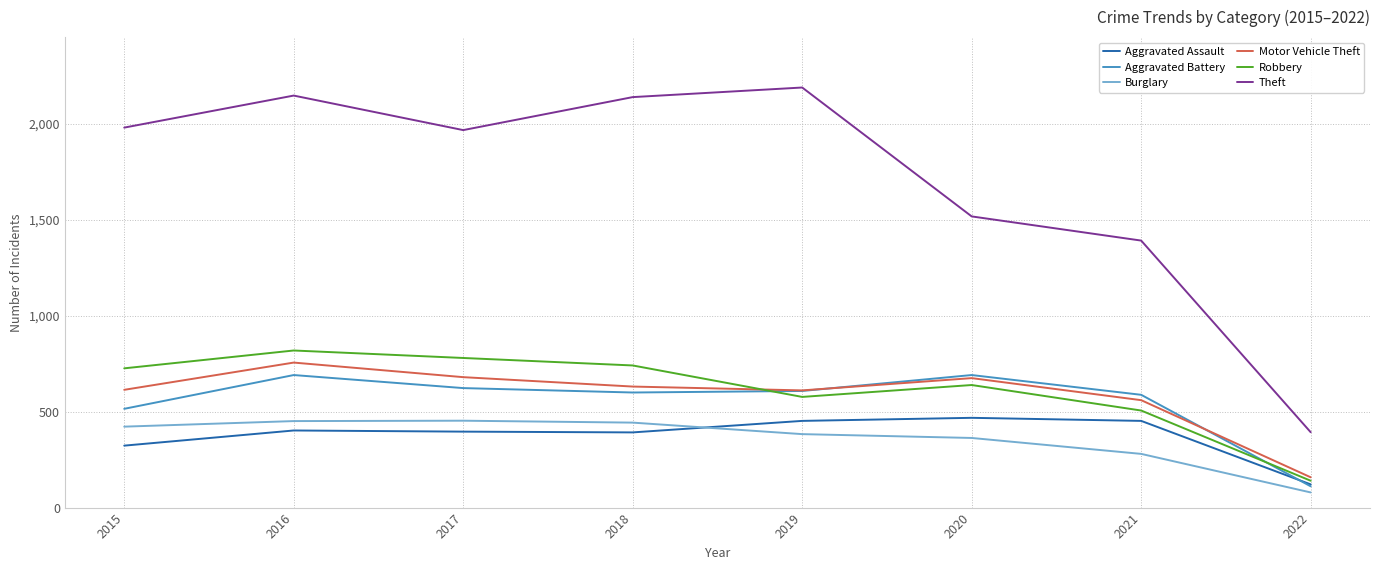

True or false: Aggravated Assault and Theft intersect in this chart.

False